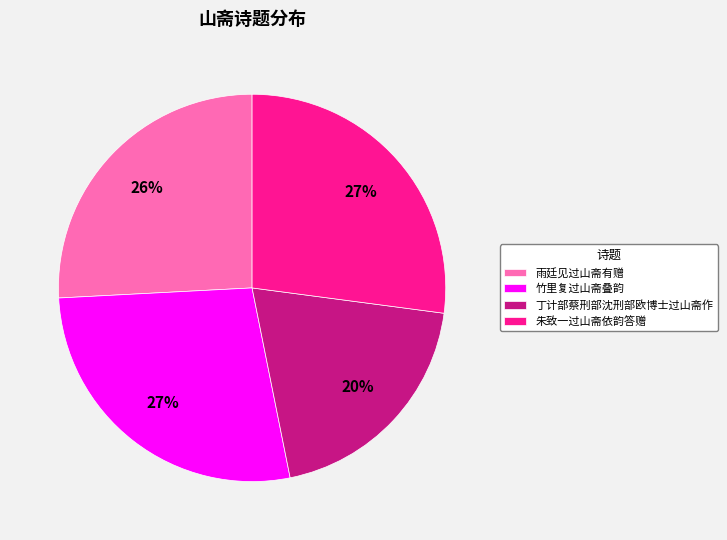

Combined, do 丁计部蔡刑部沈刑部欧博士过山斋作 and 朱致一过山斋依韵答赠 account for over 50%?

No